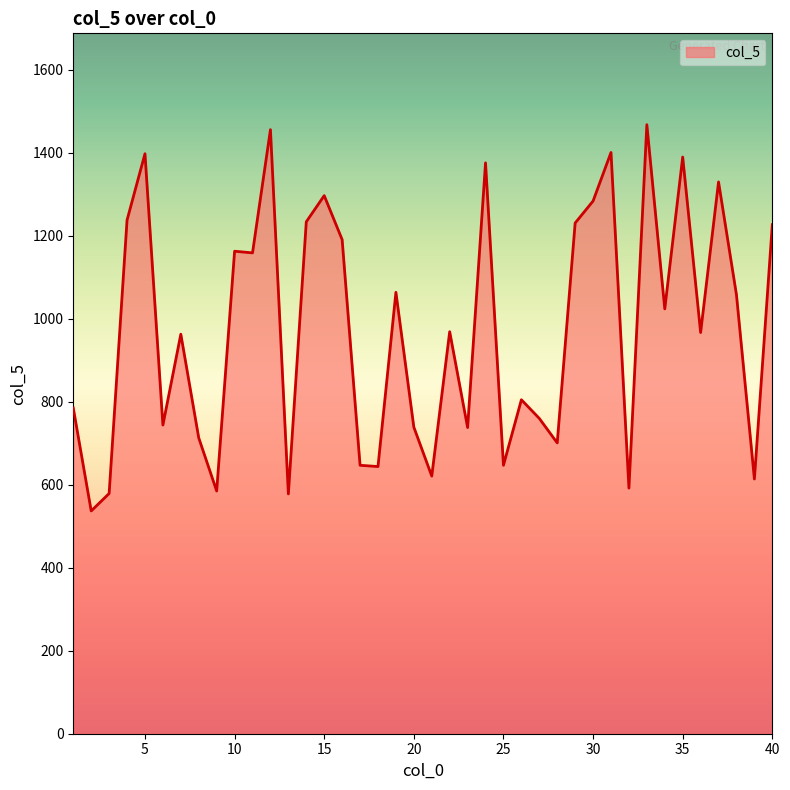

True or false: the data has more than 0 interior local peaks.

True